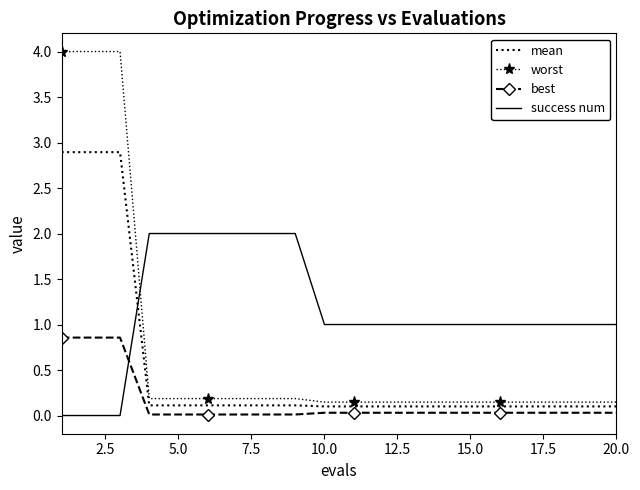

Which series has the largest total across all categories?

success num